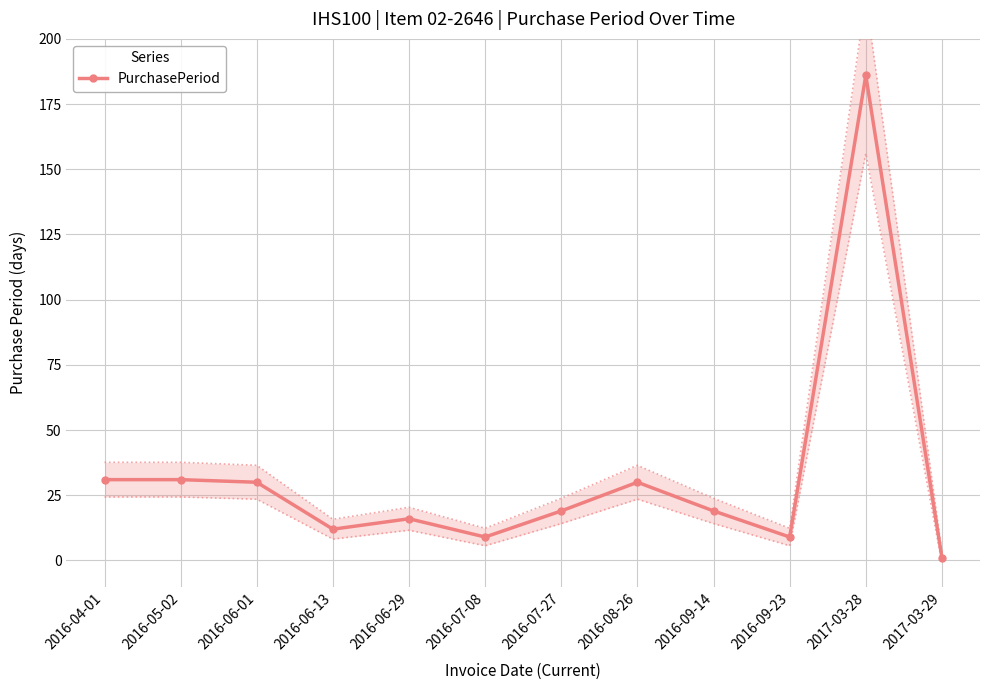

The chart shows a value of 6 at 2016-07-27. True or false?

False